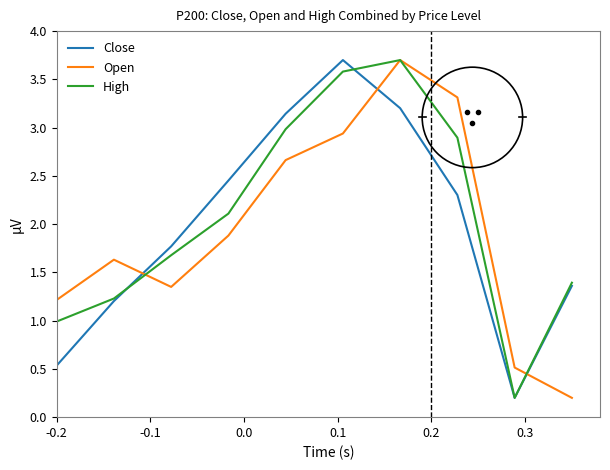

What is the greatest value displayed?

3.7